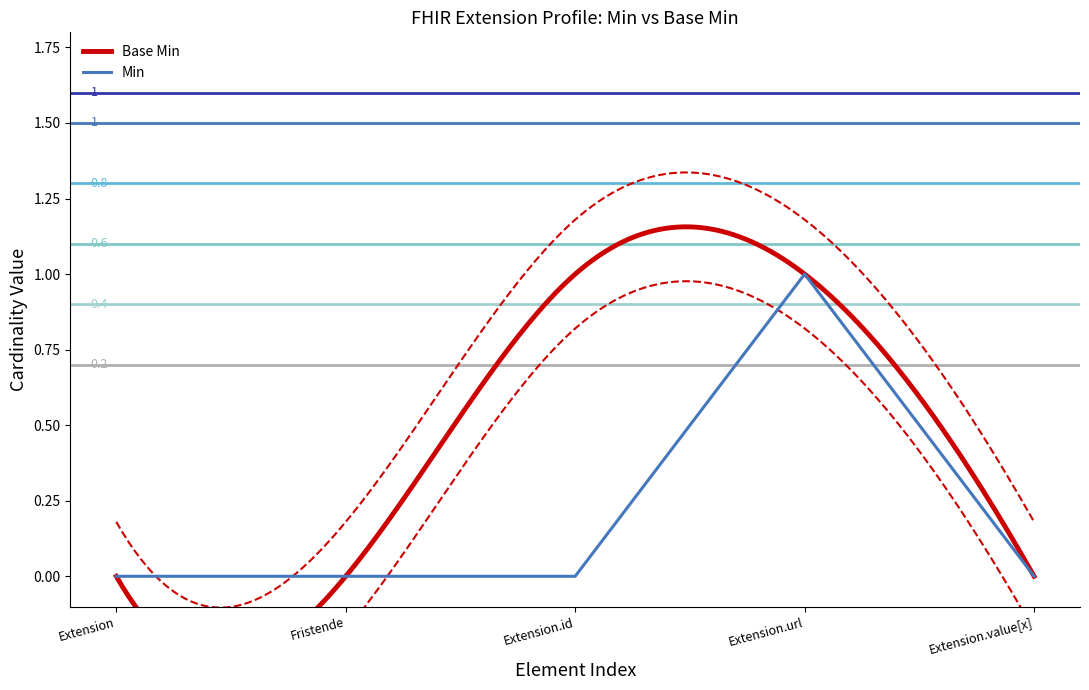

What position from the left is Extension.id?

3